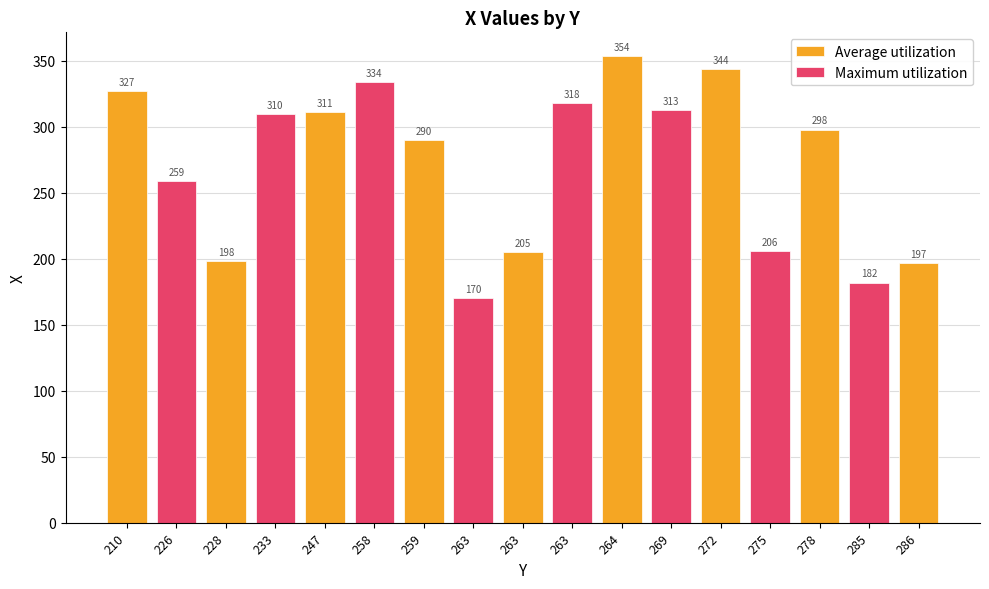

Which has a higher value, 263 or 210?

210